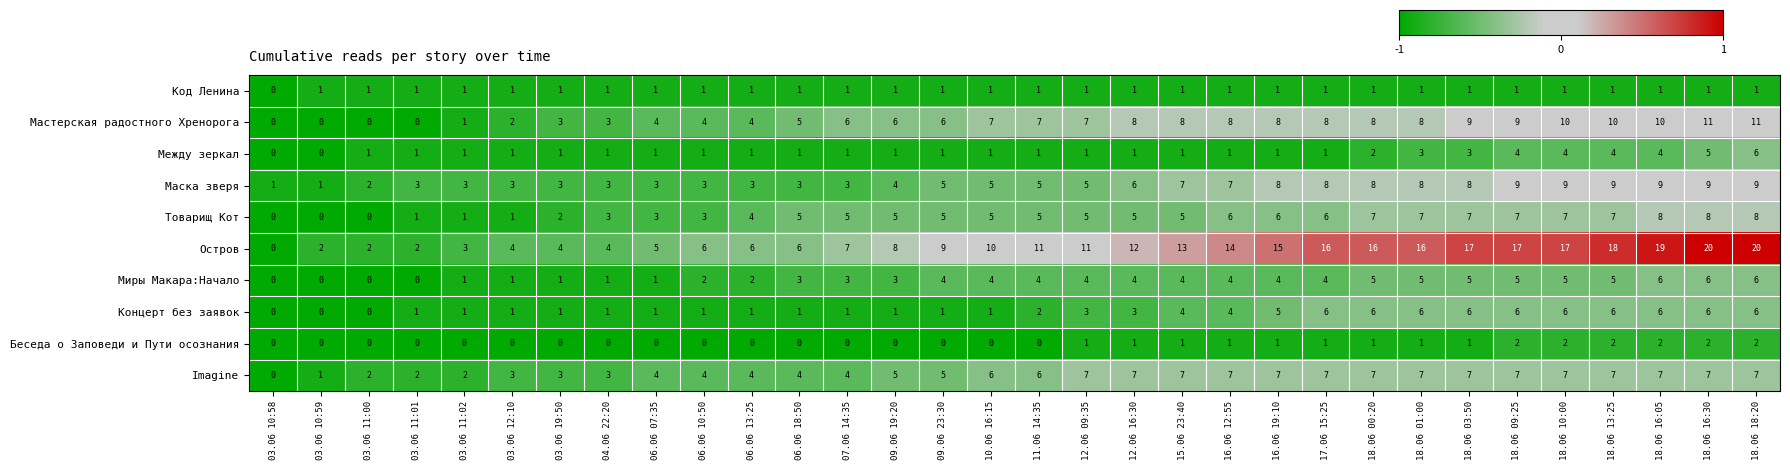

What is the difference between the second highest and minimum values in the Концерт без заявок series?

6